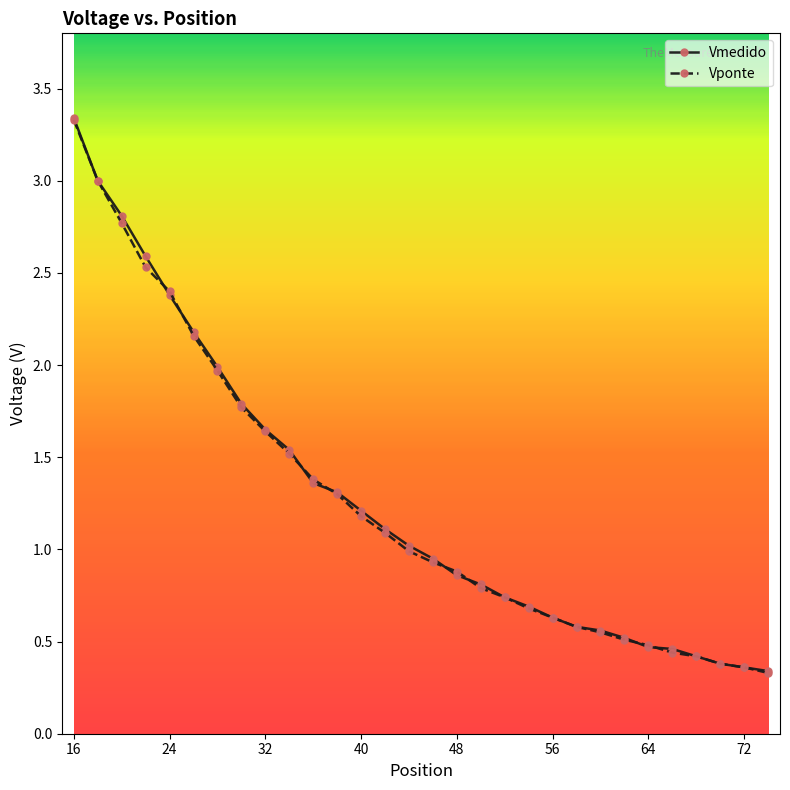

What is the average value of the Vponte series?

1.3